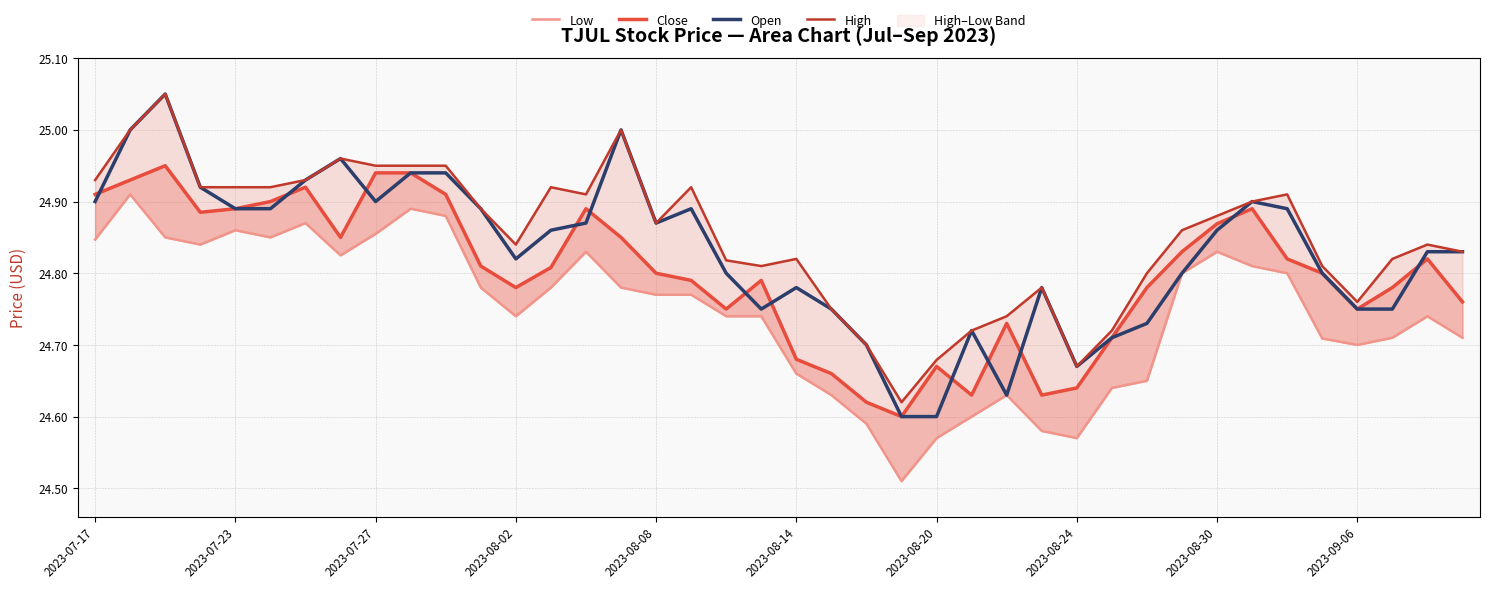

Which has a higher value, 16 or 14?

14